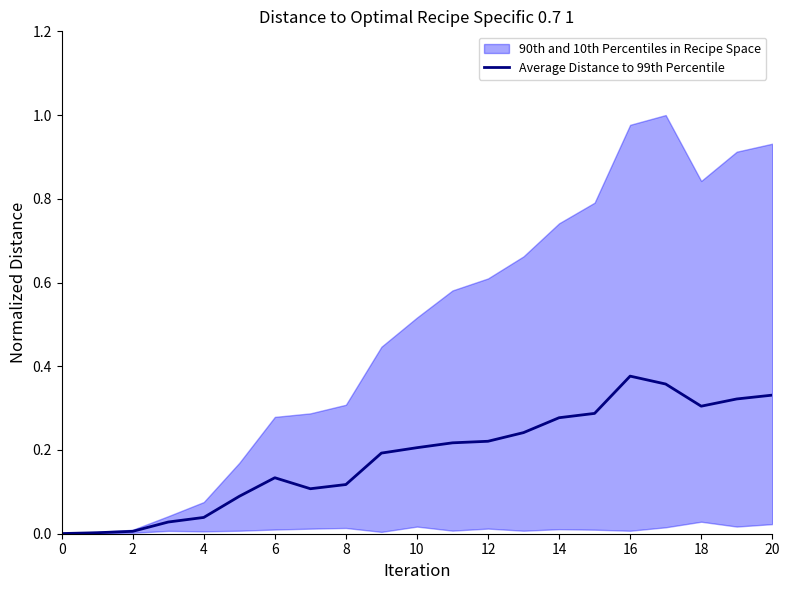

What is the average value?

0.2